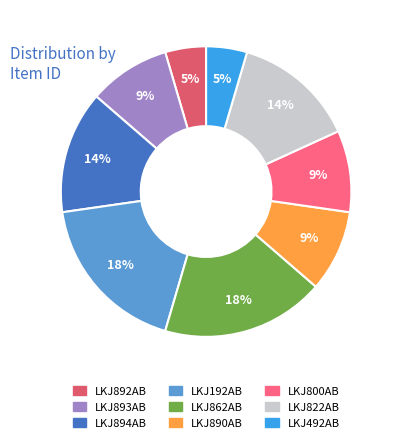

Is it true that LKJ892AB is 5% of the pie?

True